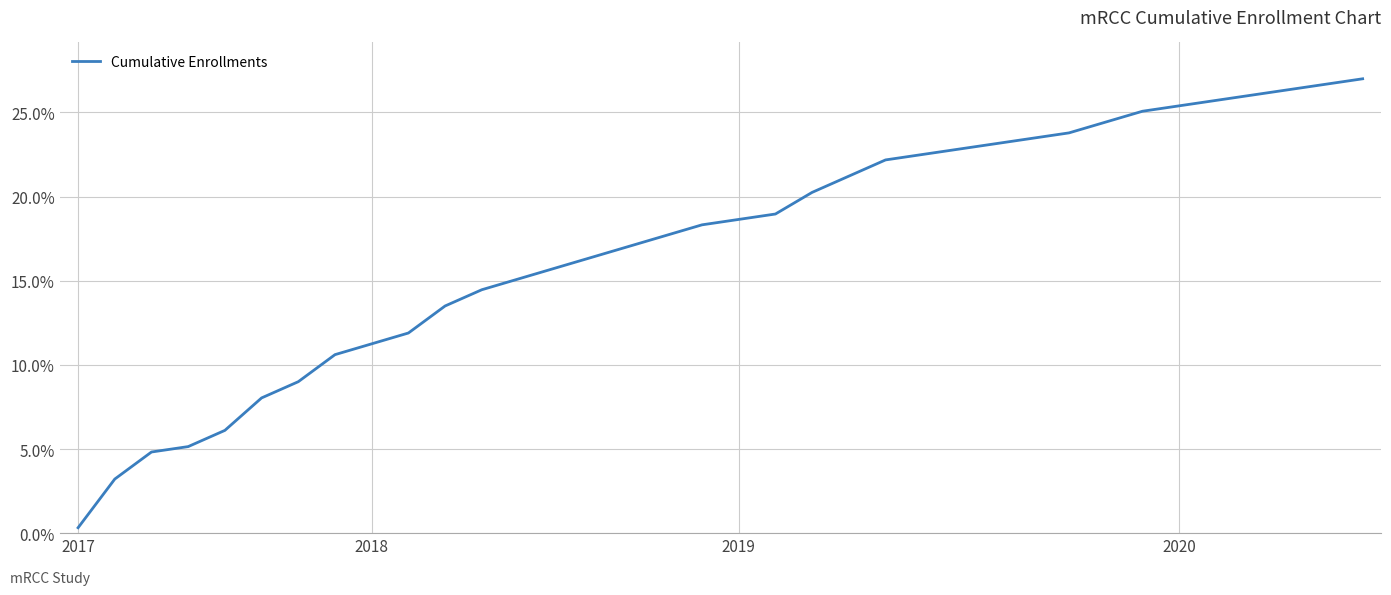

What is the greatest value displayed?

27.0